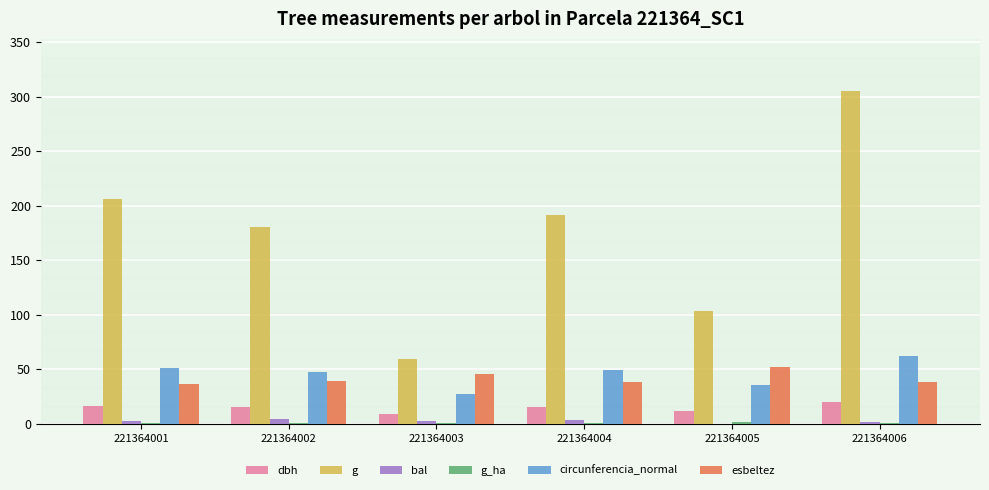

What is the sum of all esbeltez values?

251.3